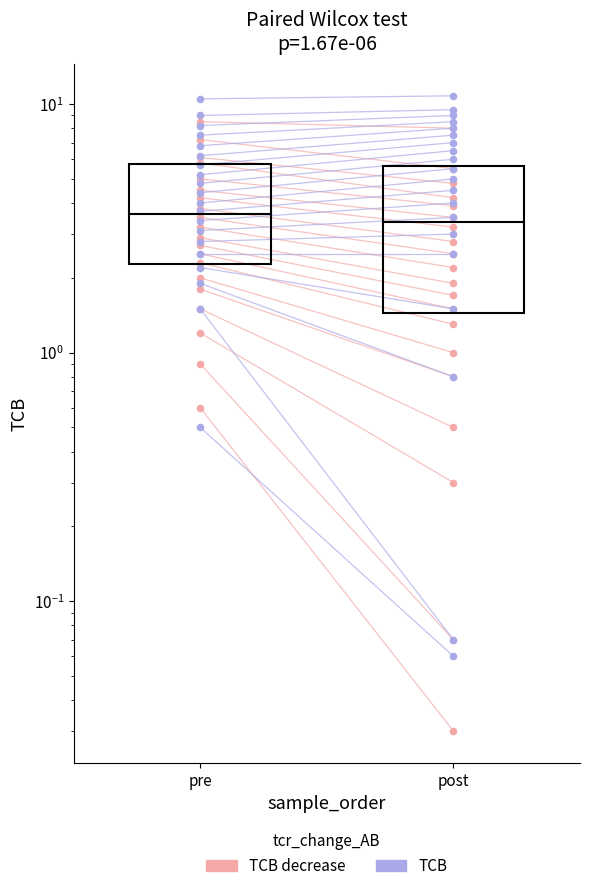

At which category is the sum across all series the highest?

pre